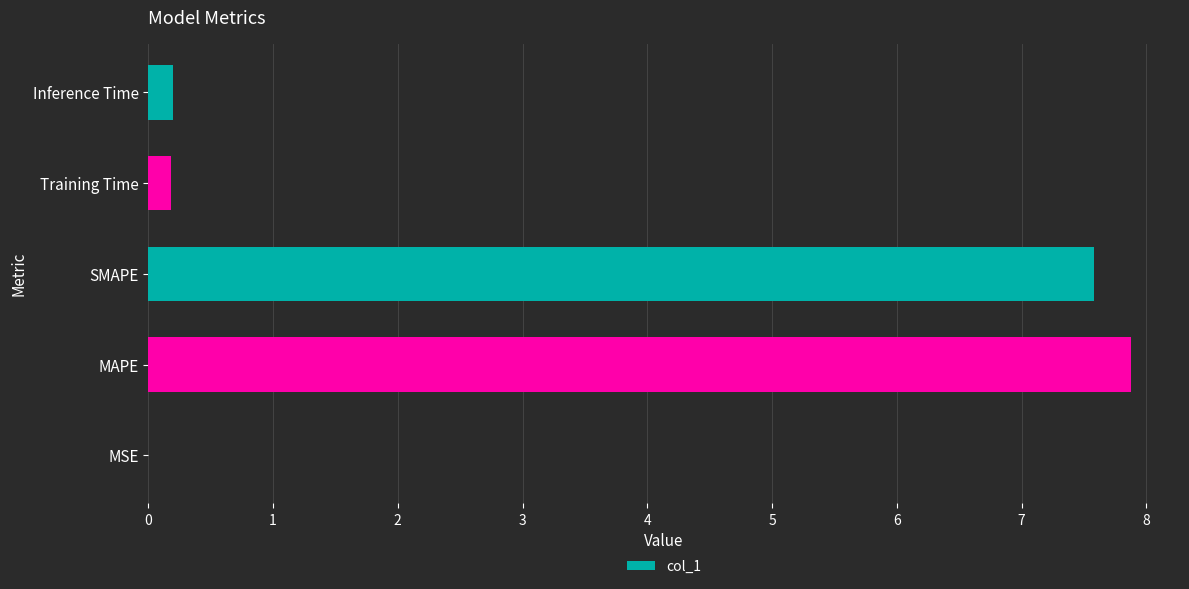

At which category does the chart reach its peak across all series?

MAPE